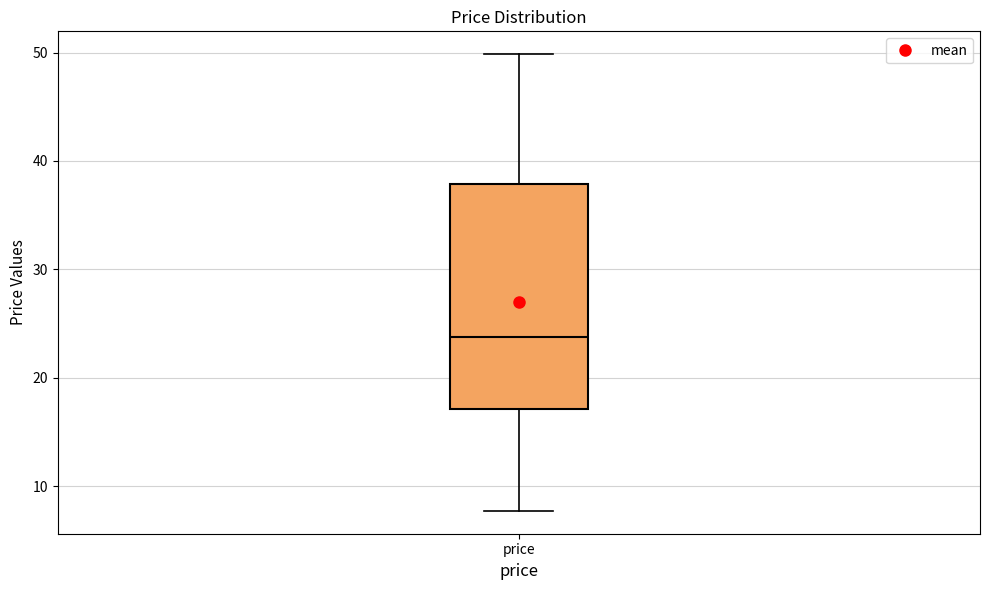

Transcribe this box plot: give where the median line is, the range the box spans, and where the two whiskers end, as read against the y-axis. The values are not printed on the chart, so give them approximately, as read against the axis.

median 24, box 17 to 38, whiskers 8 to 50